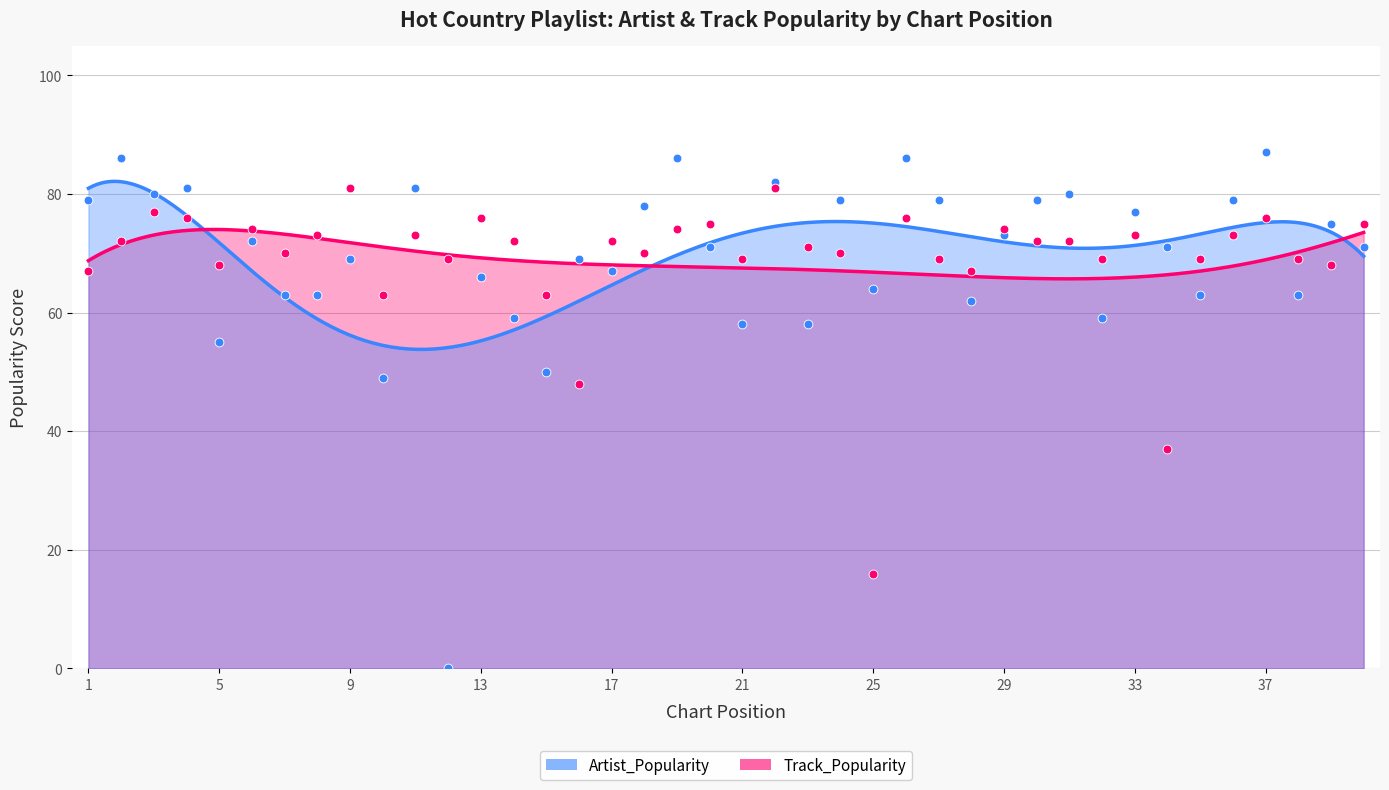

At which category is the sum across all series the highest?

22